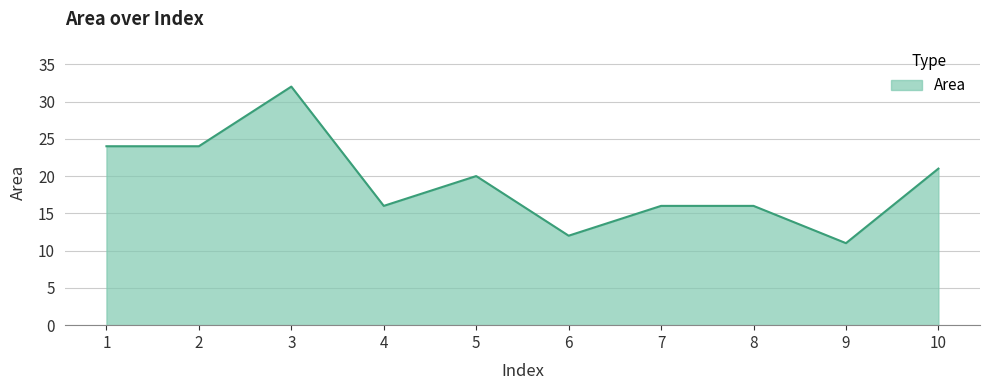

The chart shows a value of 24 at 2. True or false?

True